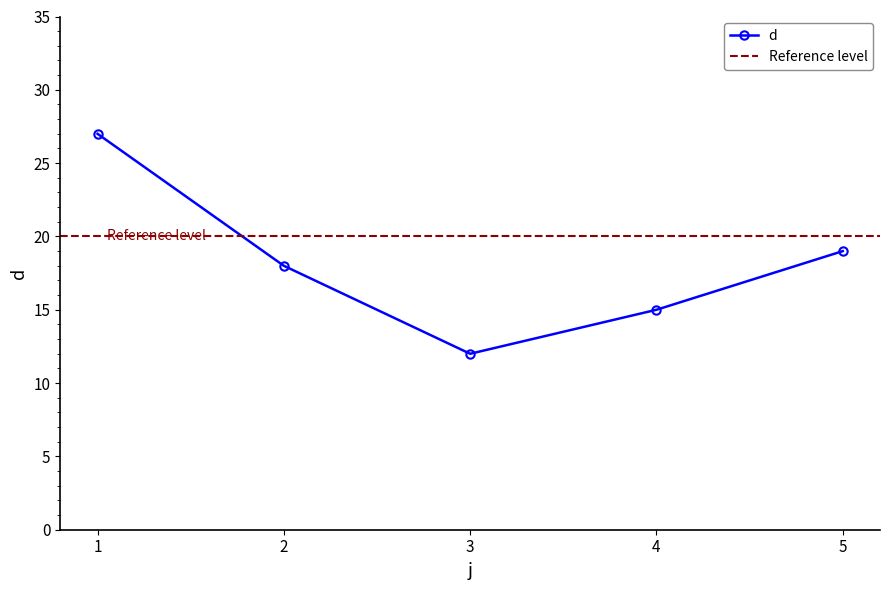

Reading left to right, list all the values displayed in this chart.

1=27	2=18	3=12	4=15	5=19